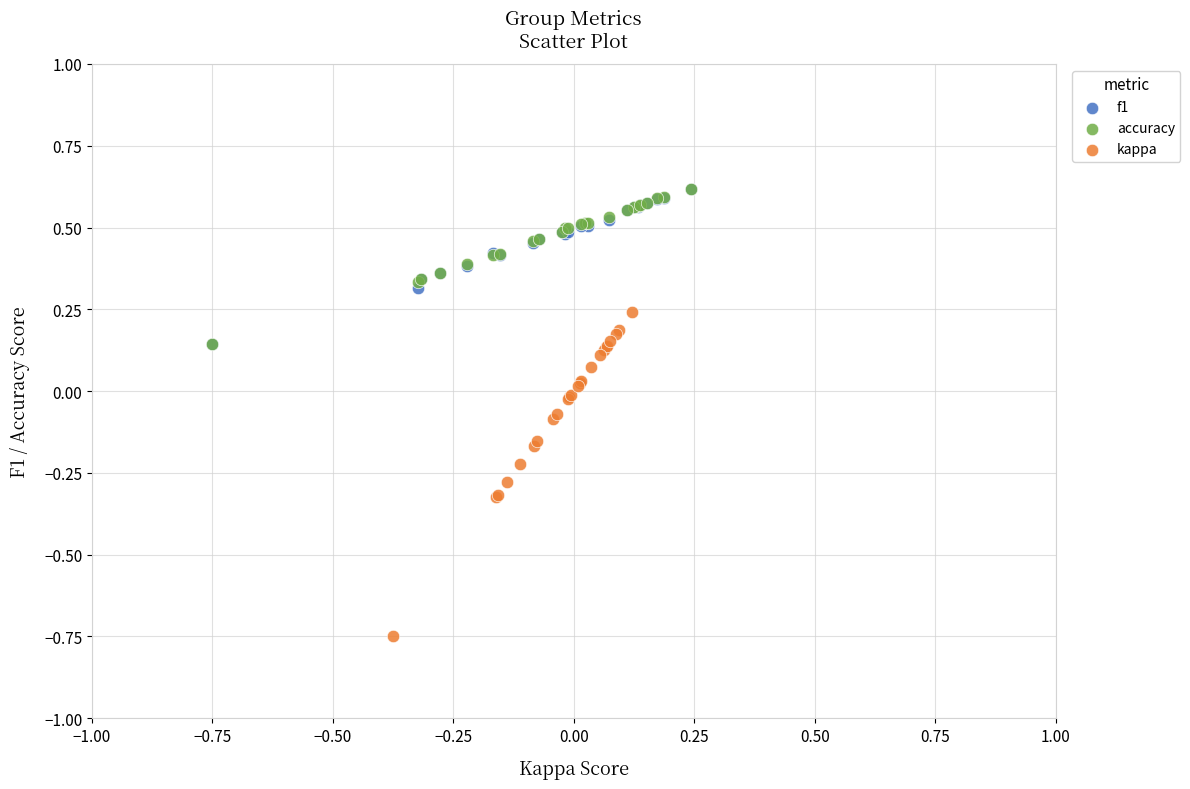

Which series has the largest Y range (max minus min)?

kappa